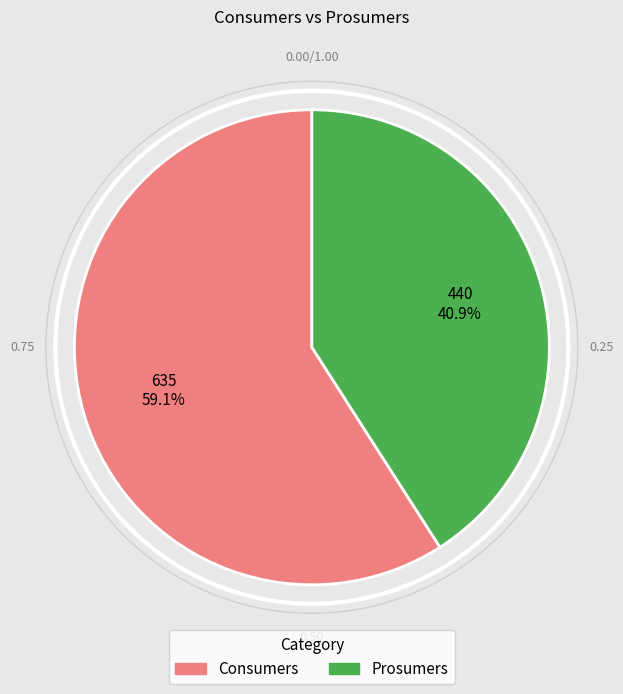

What percentage do Prosumers and Consumers together represent?

100.0%